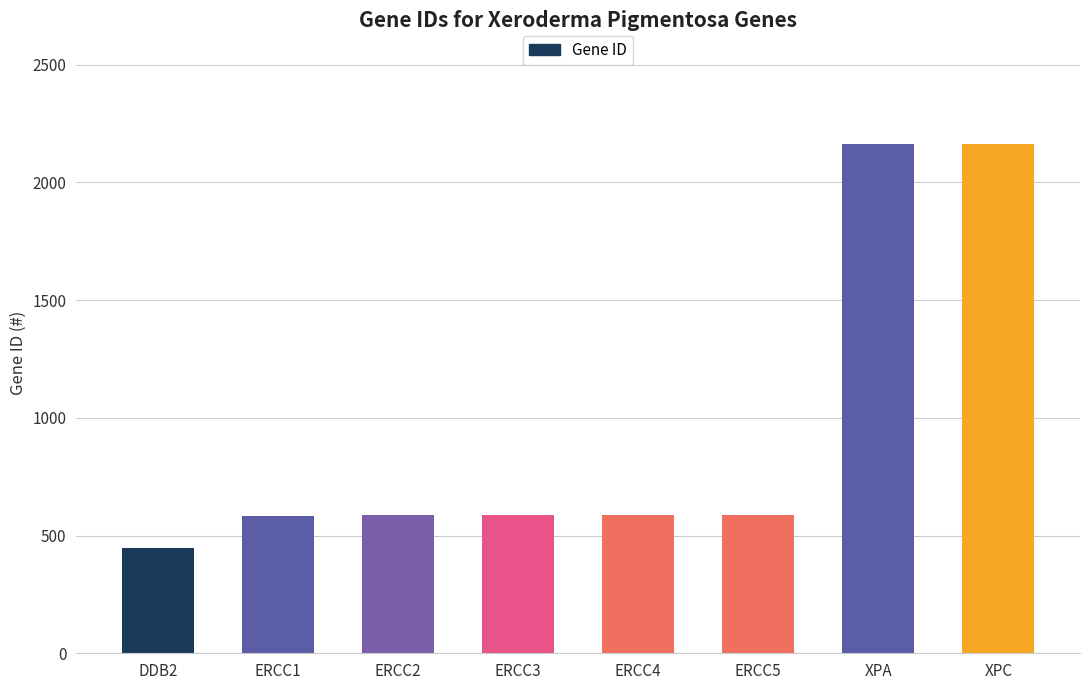

What is the greatest value displayed?

2164